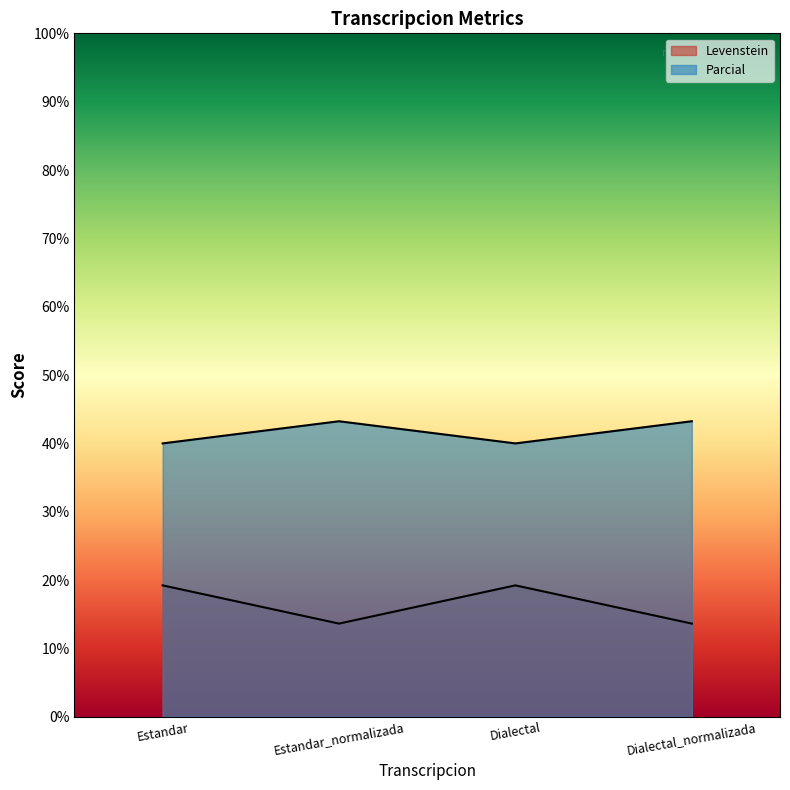

At which category is the sum across all series the highest?

Estandar